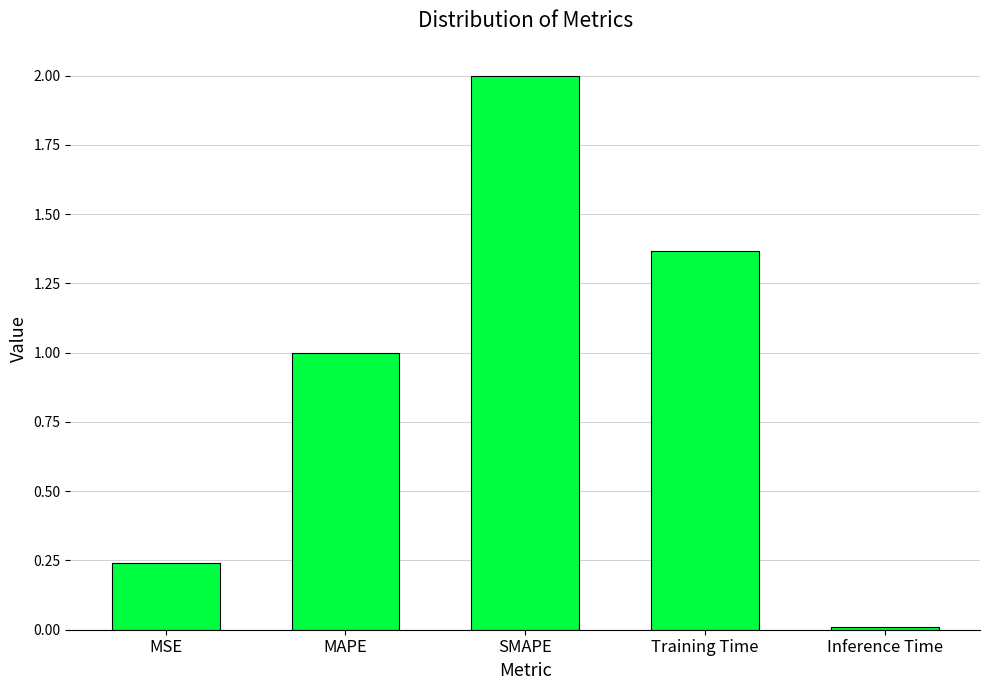

What is the average value?

0.9